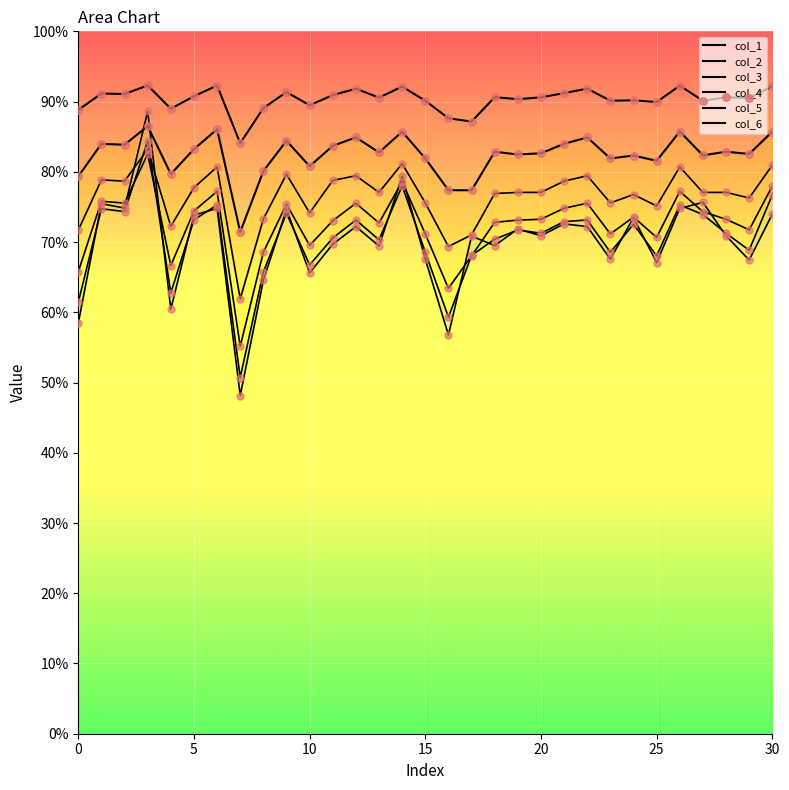

Which series contains the lowest Y value?

col_6